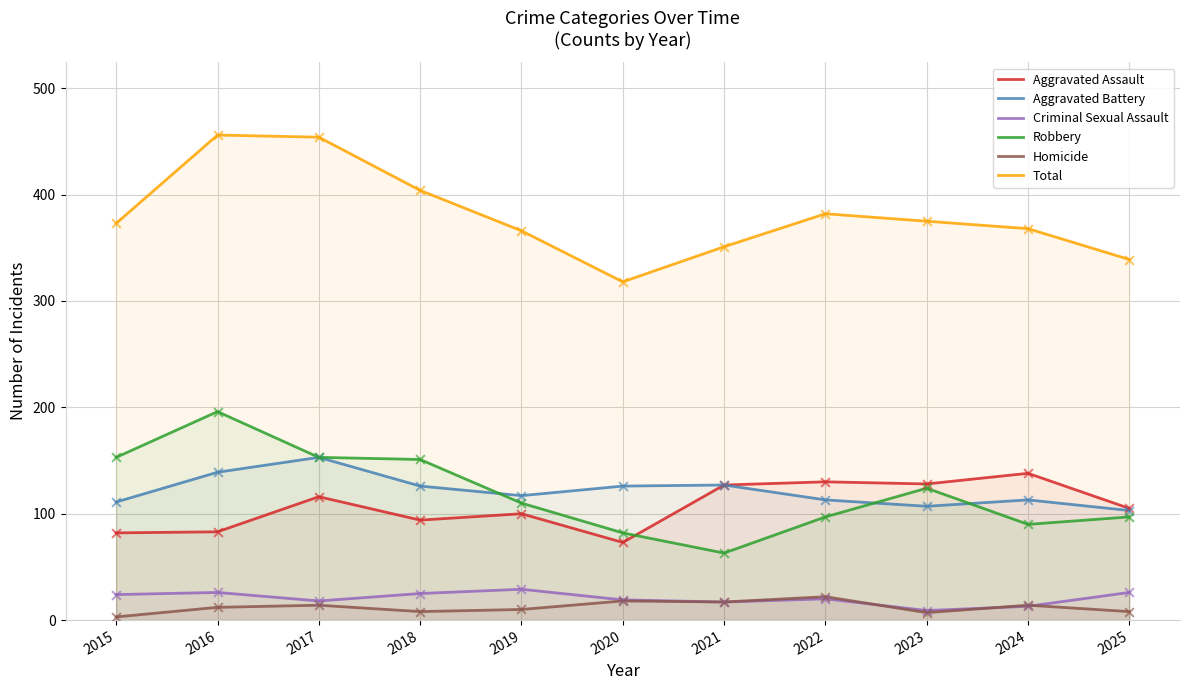

Is the value of Total at 2024 greater than the value of Aggravated Battery at 2023?

Yes